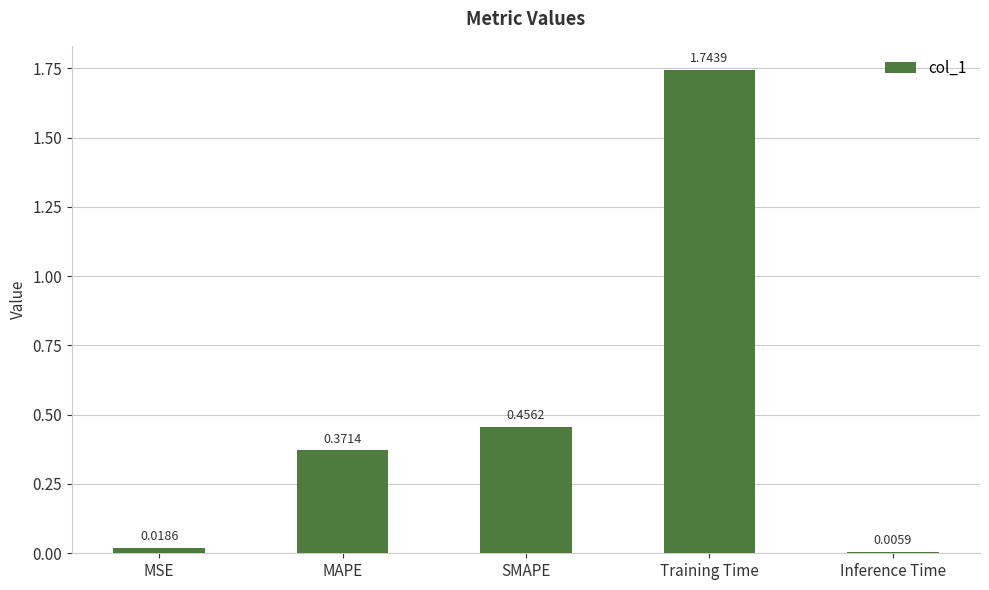

What is the sum of all values?

2.6